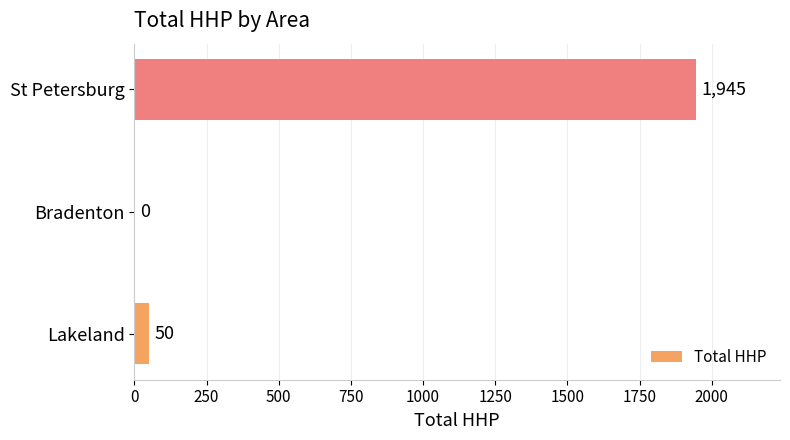

Read the value at St Petersburg.

1945